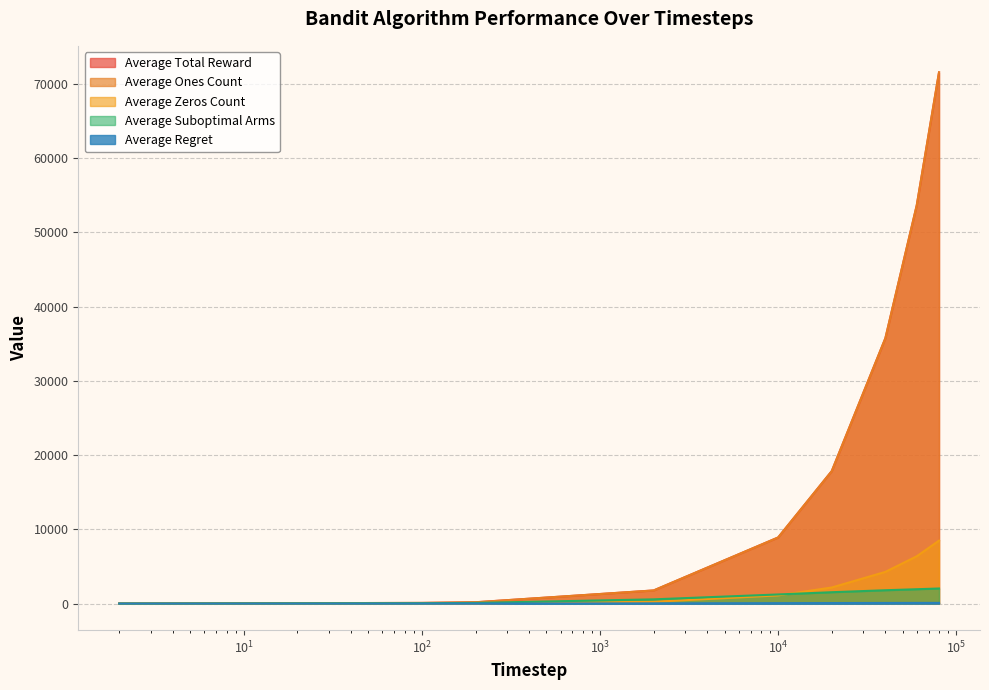

What are all the series names shown in the legend?

Average Total Reward, Average Ones Count, Average Zeros Count, Average Suboptimal Arms, Average Regret